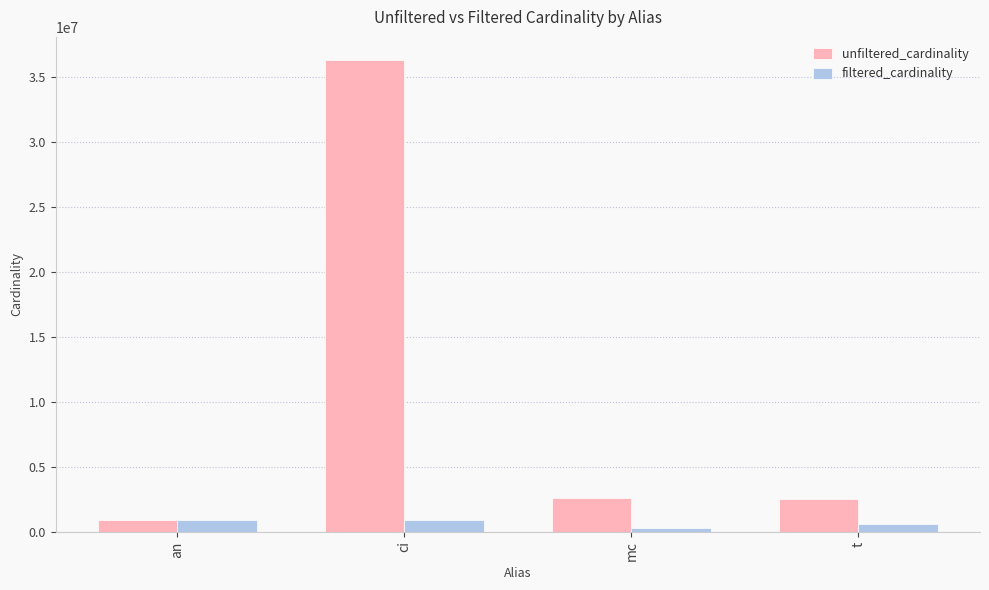

Which category has the highest value across all series?

ci